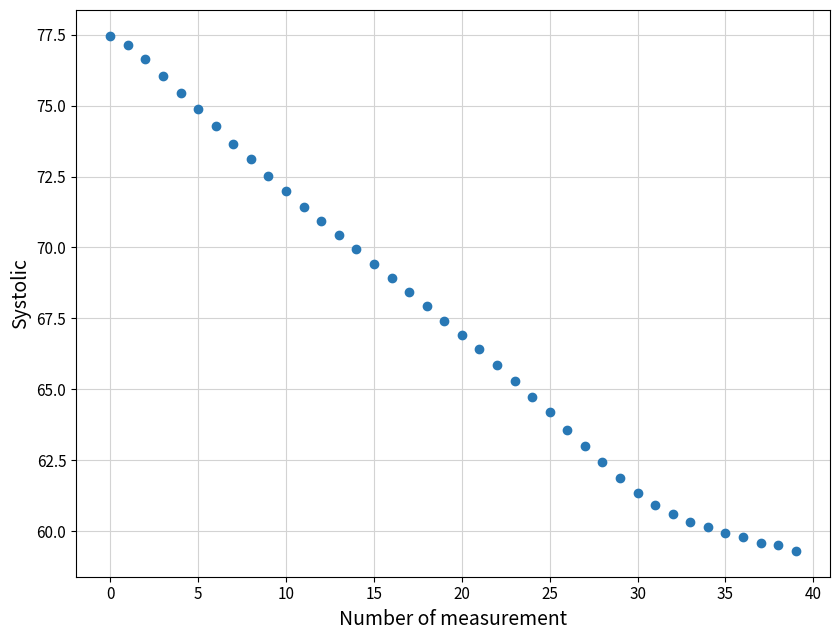

What is the range of Y values (max minus min)?

18.2